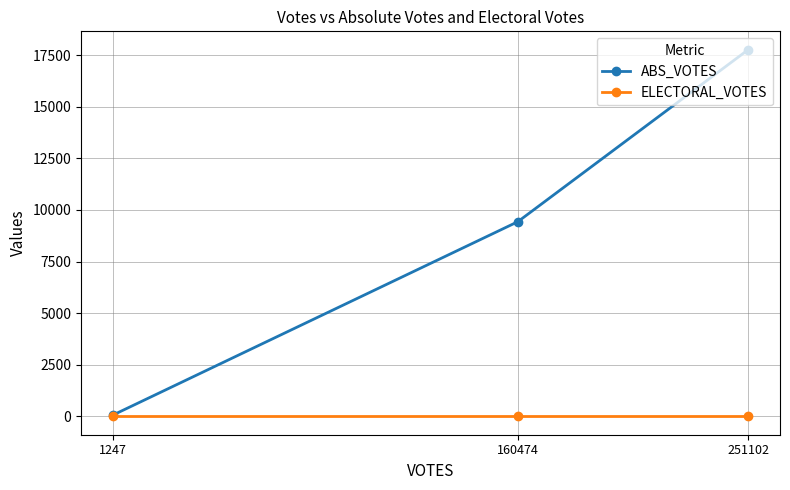

What is the lowest value of the ABS_VOTES series?

61